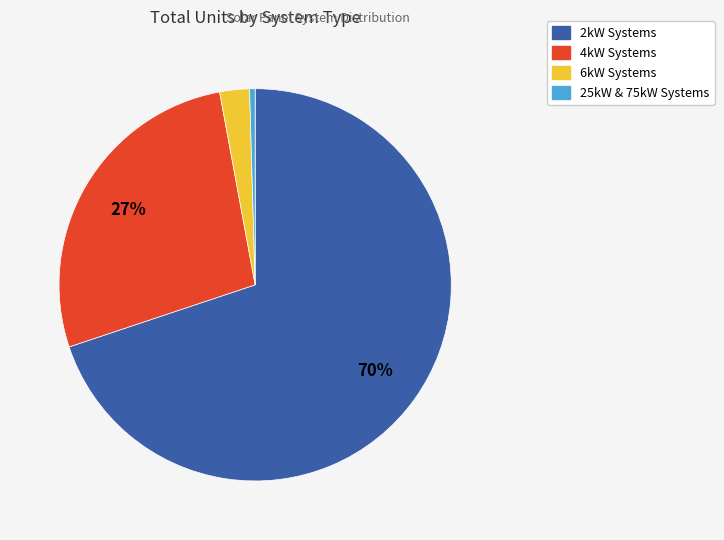

To the nearest percent, what is the average slice percentage?

25%